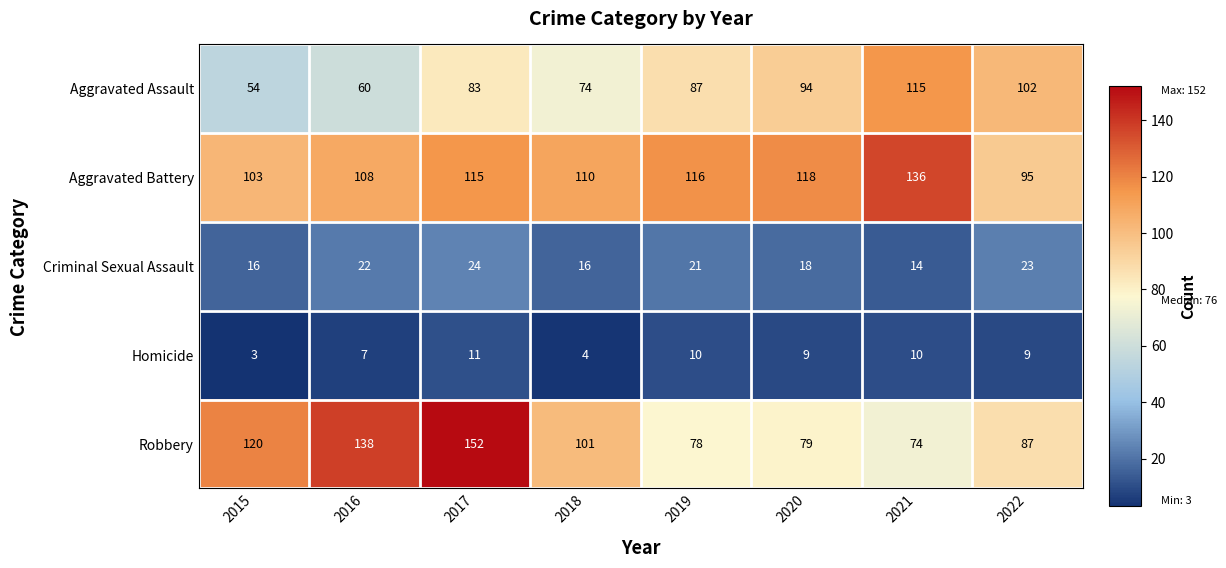

Where does the Criminal Sexual Assault series first go above 21?

2016